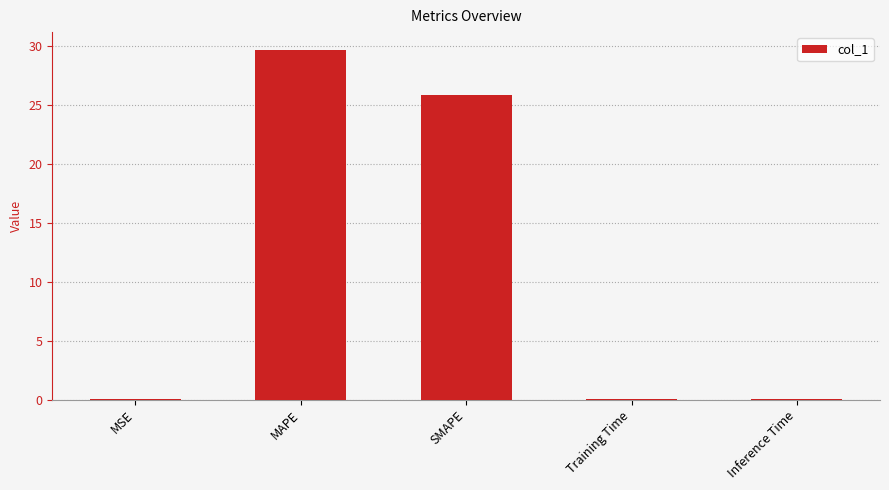

Approximately how many times larger is the value at MAPE compared to SMAPE?

1.1